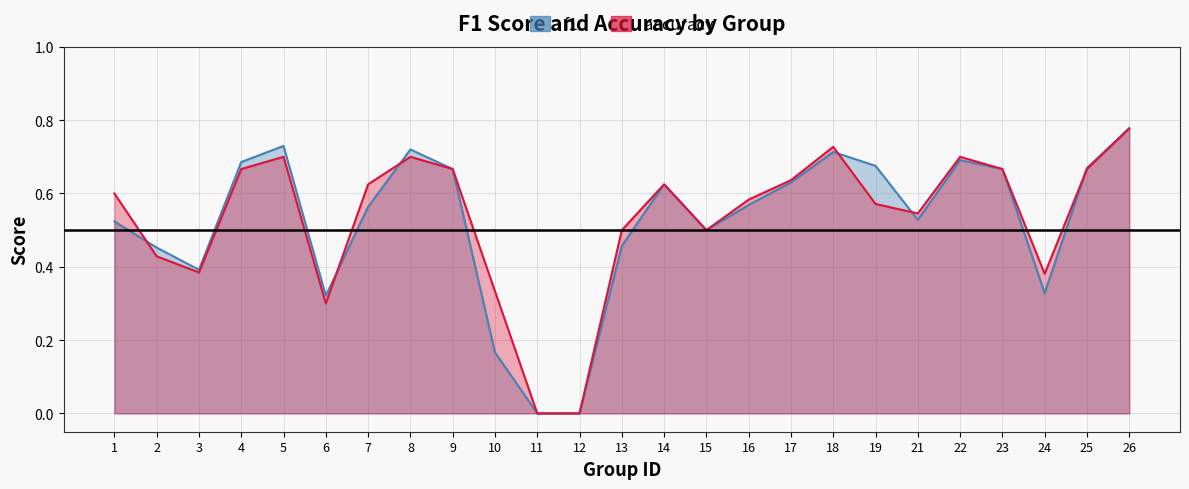

True or false: accuracy has a value of 0.3 at 6.

True